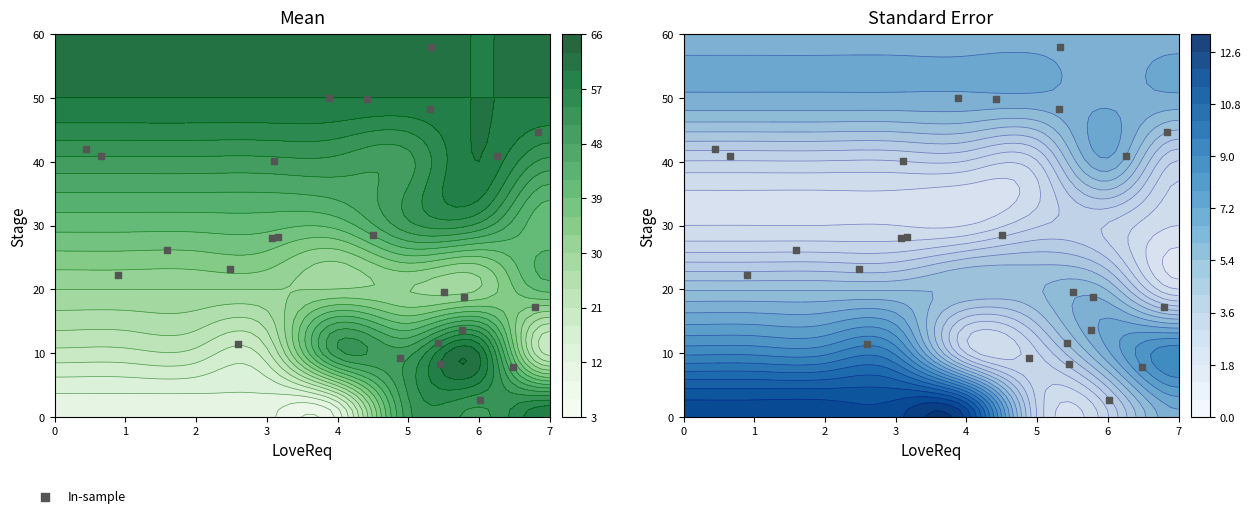

True or false: the data shows 0.9 at 7.

False